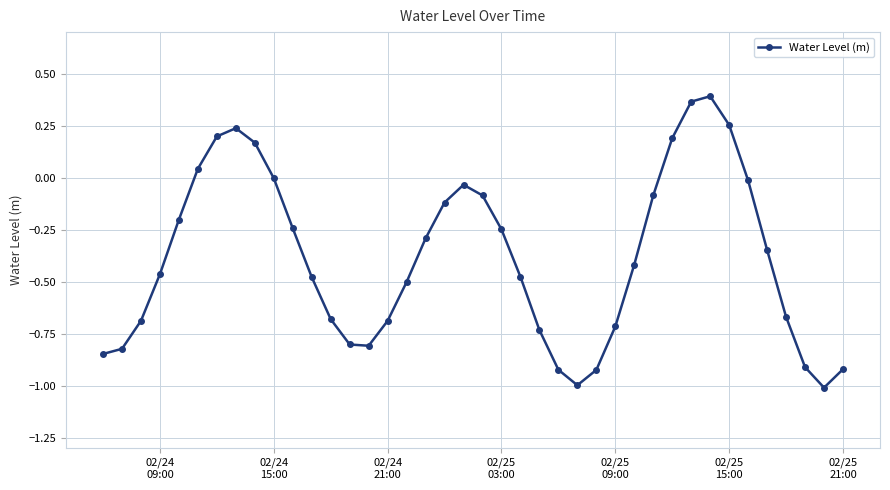

How many interior local peaks (higher than both neighbors) does the data have?

3